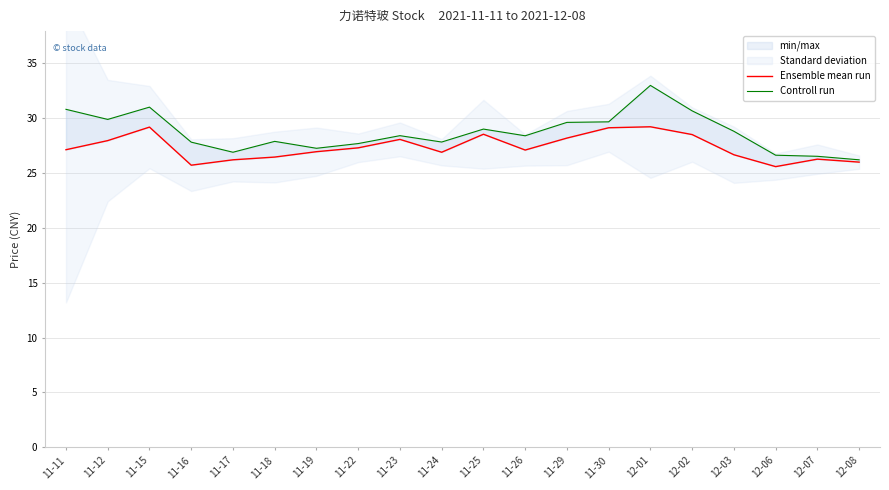

At which label is Controll run closest to 29?

11-25